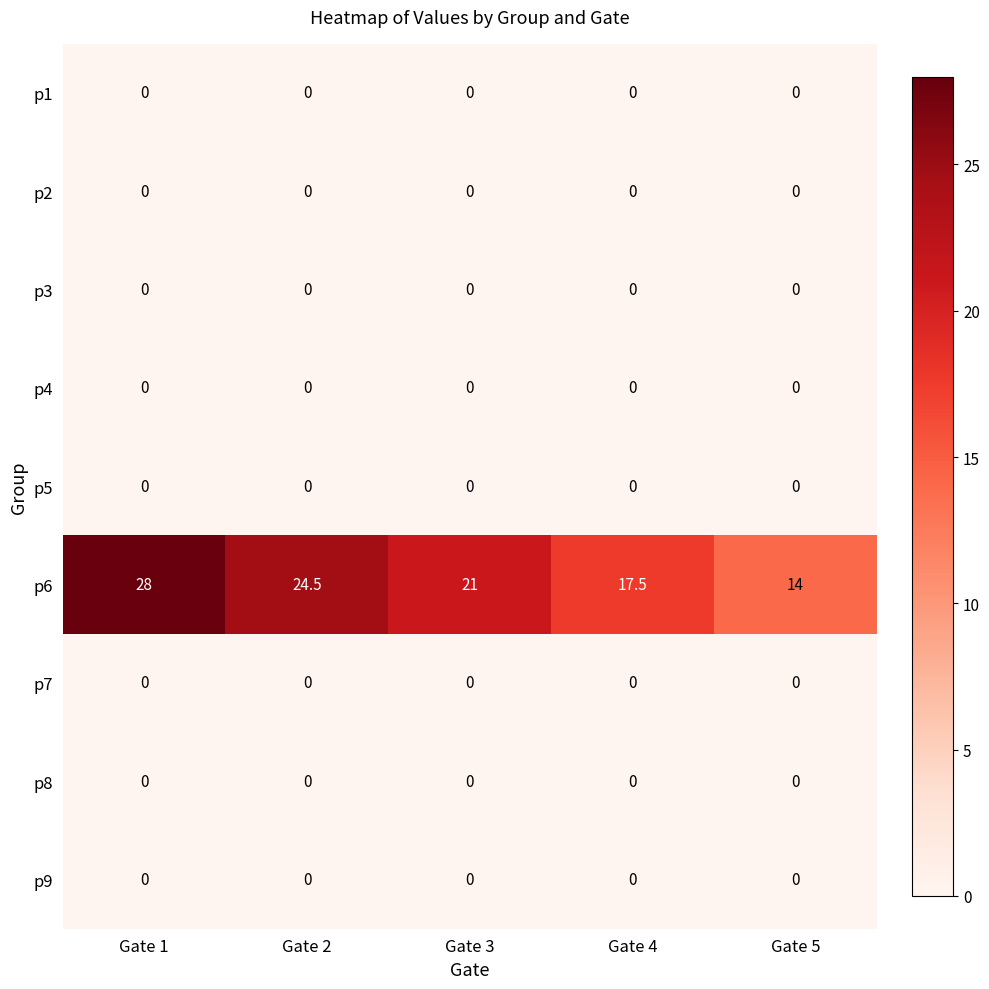

Is the value of p6 at Gate 1 greater than the value of p1 at Gate 5?

Yes